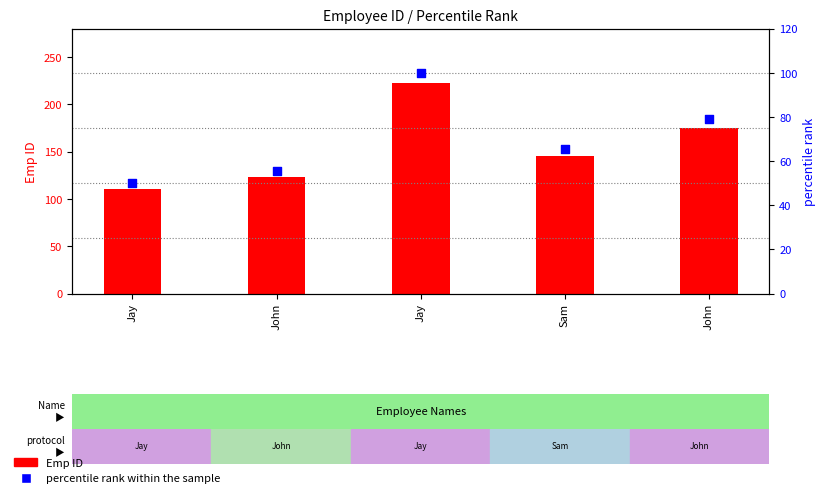

At which category is the sum across all series the highest?

Jay